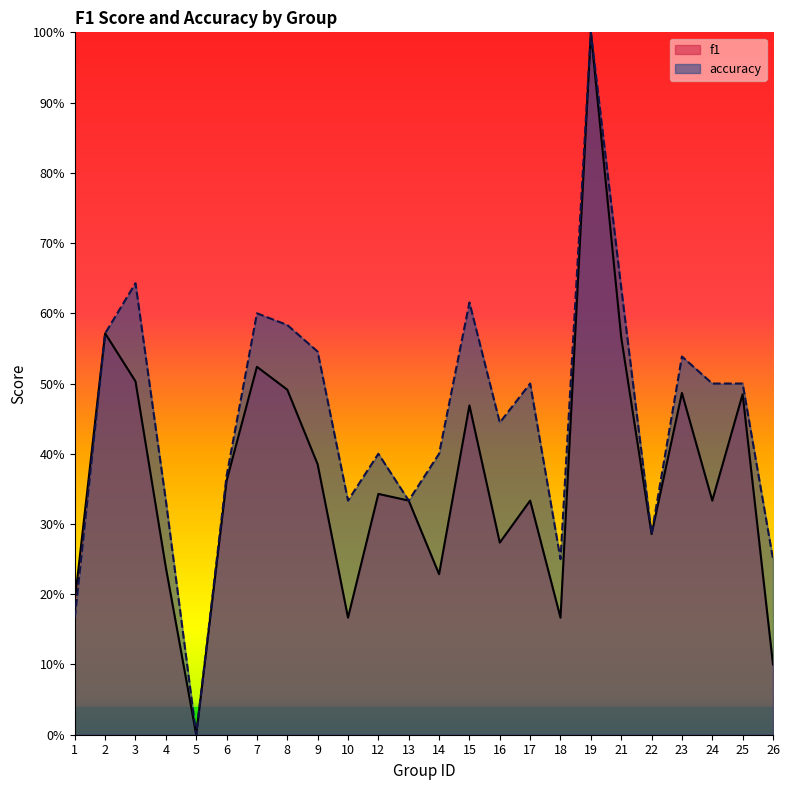

True or false: accuracy and f1 cross at least once.

False